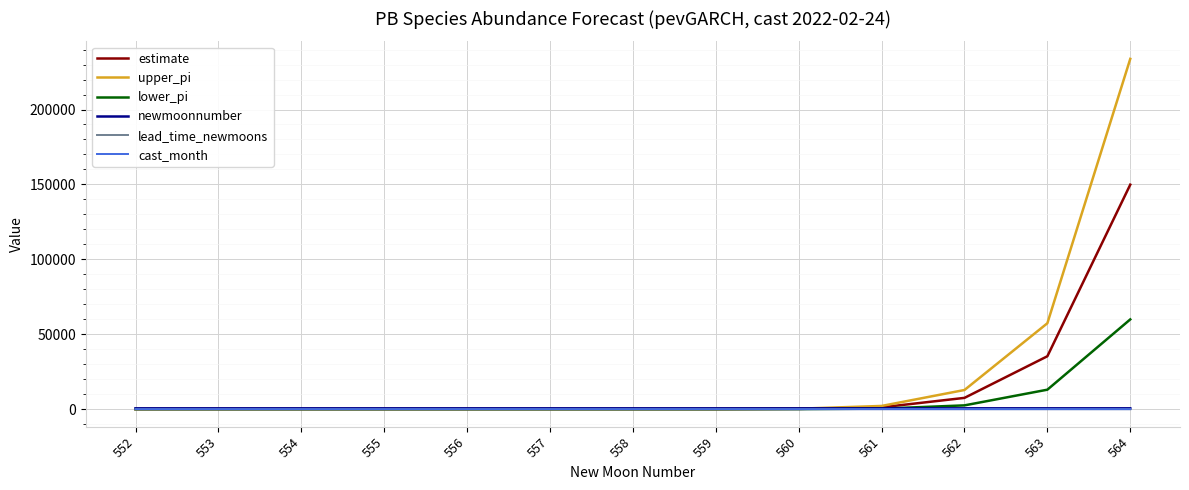

Which series has the largest range (max minus min)?

upper_pi